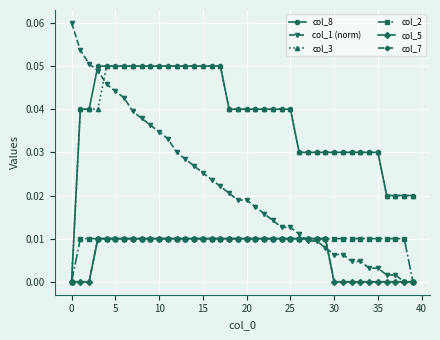

Count the col_3 values in the range 0 to 1.

40